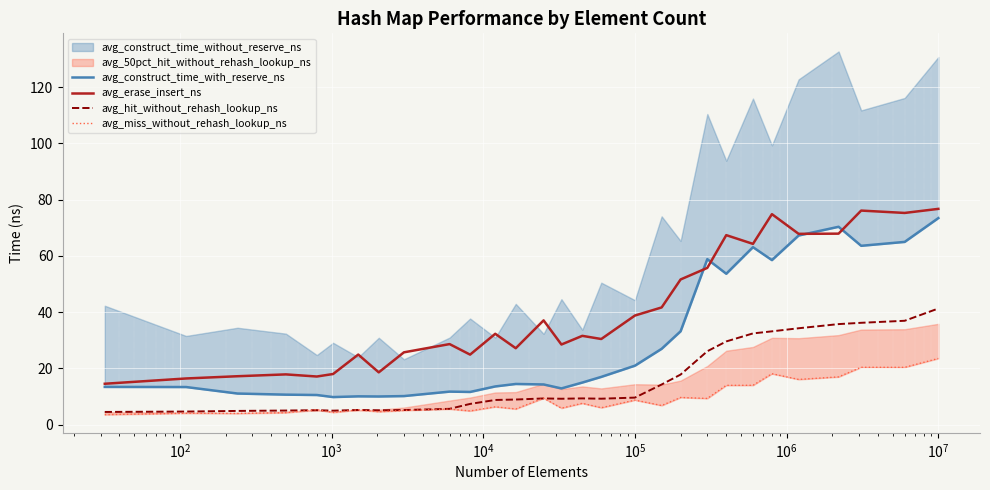

True or false: avg_hit_without_rehash_lookup_ns and avg_erase_insert_ns intersect in this chart.

False